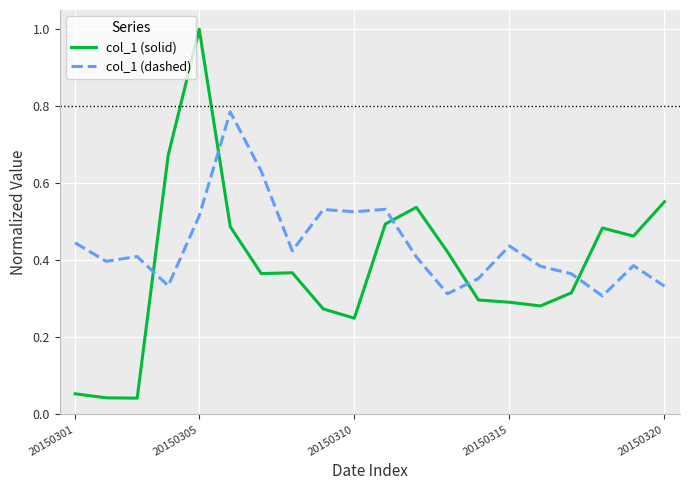

After their last crossing, which series has the higher values: col_1 (dashed) or col_1 (solid)?

col_1 (solid)